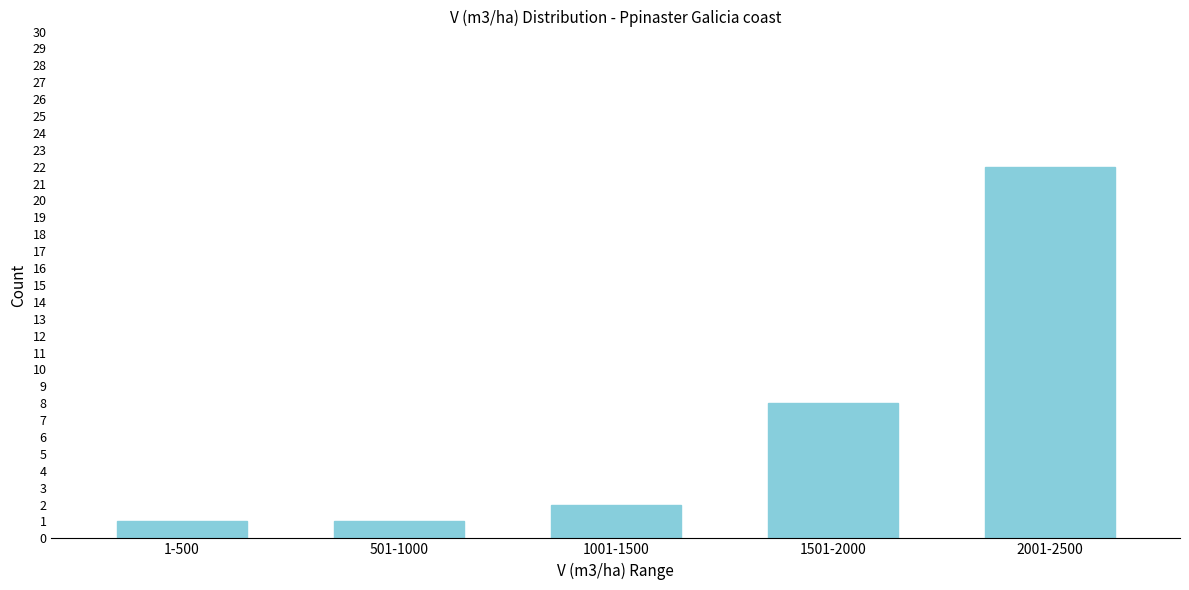

Reading right to left, transcribe all the data shown in this chart.

22	8	2	1	1